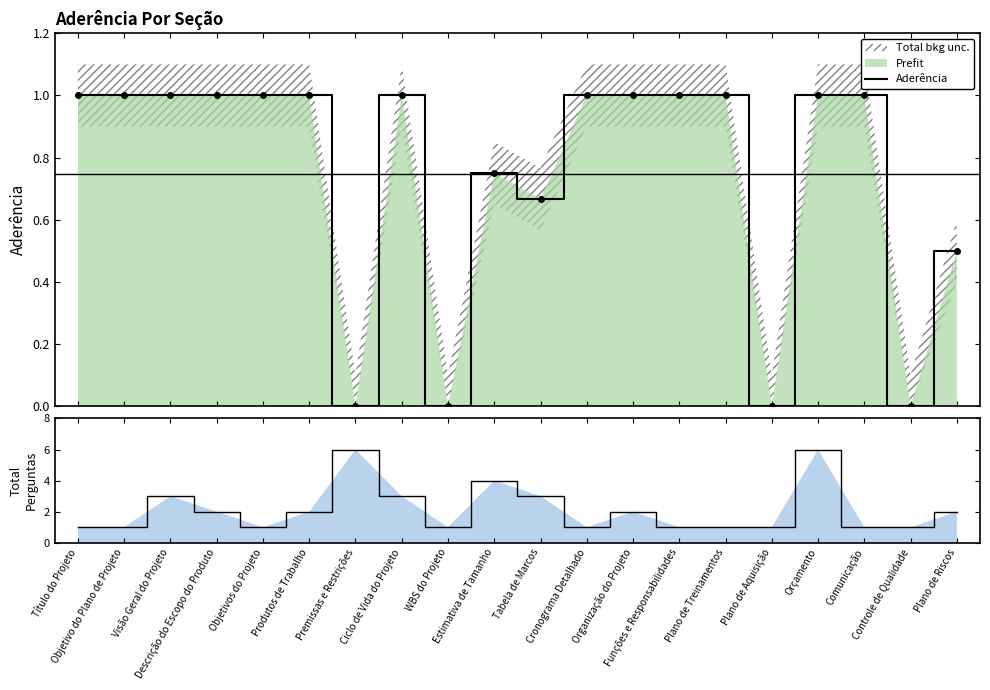

Which category has the lowest value in the Total de Perguntas series?

Título do Projeto